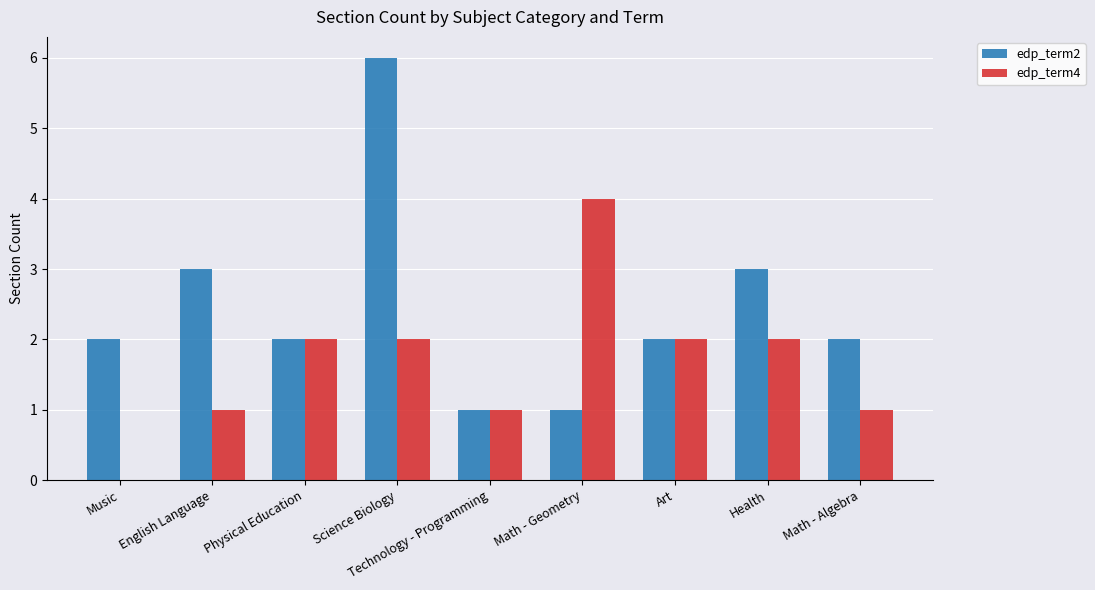

Reading left to right, transcribe all the data shown in this chart.

edp_term2: 2	3	2	6	1	1	2	3	2
edp_term4: 0	1	2	2	1	4	2	2	1